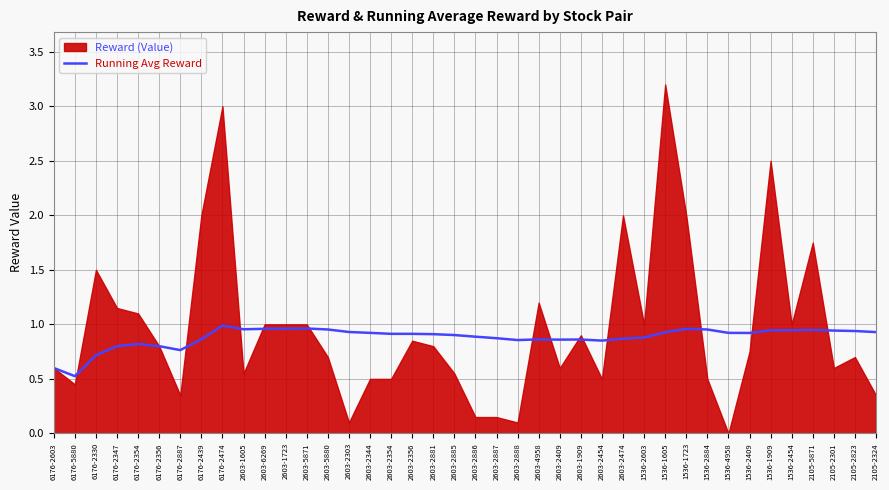

How many lines are shown in the chart?

1